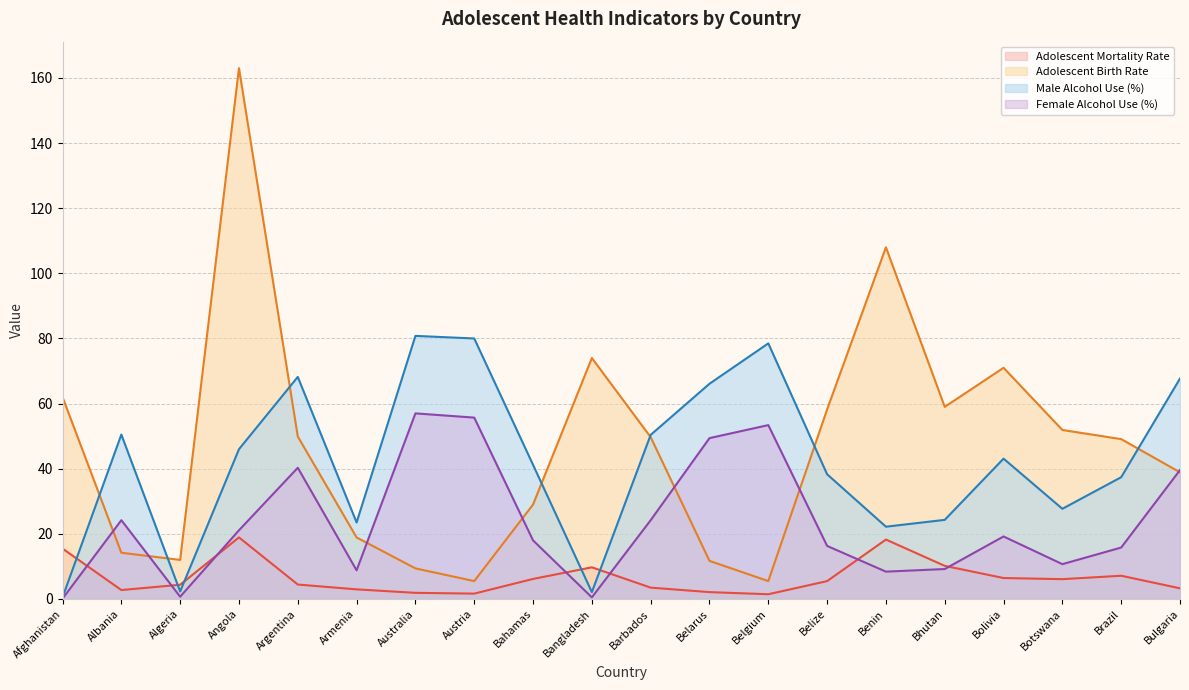

Read the Male Alcohol Use (%) value at Argentina.

68.2